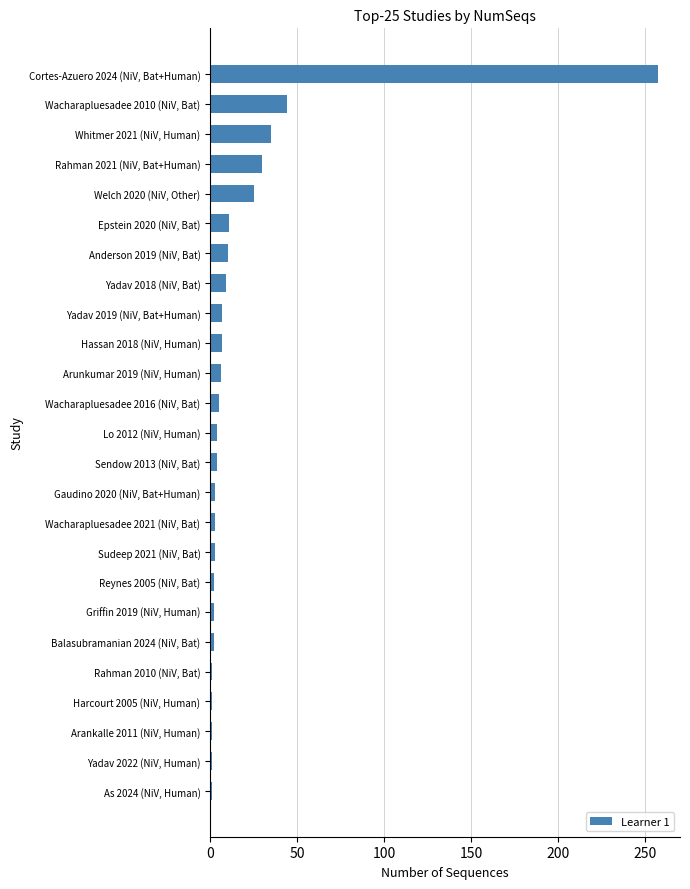

At which label is the value closest to 129?

Wacharapluesadee 2010 (NiV, Bat)